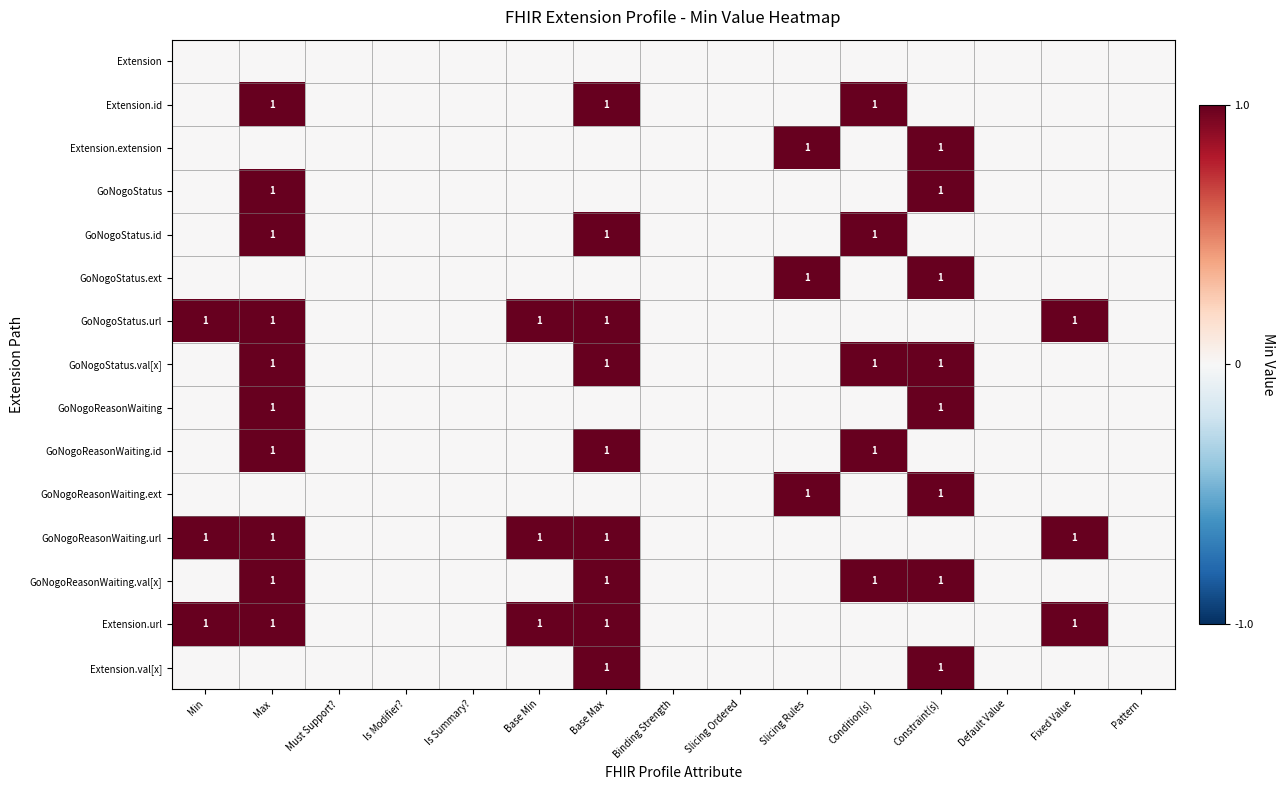

At how many categories does at least one series exceed 0?

8